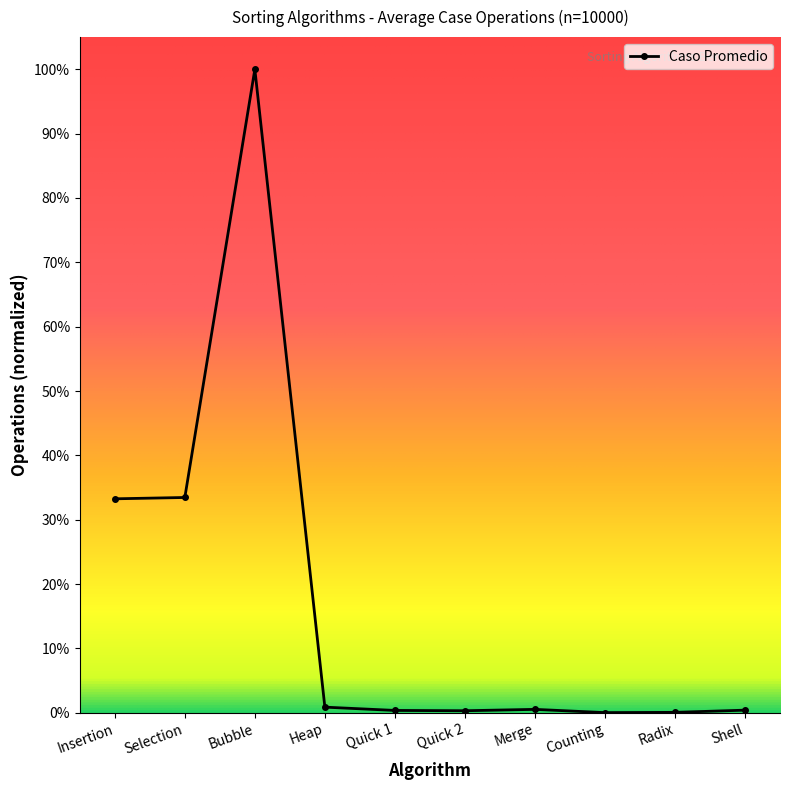

Where is the data nearest to the value 74903783?

Selection